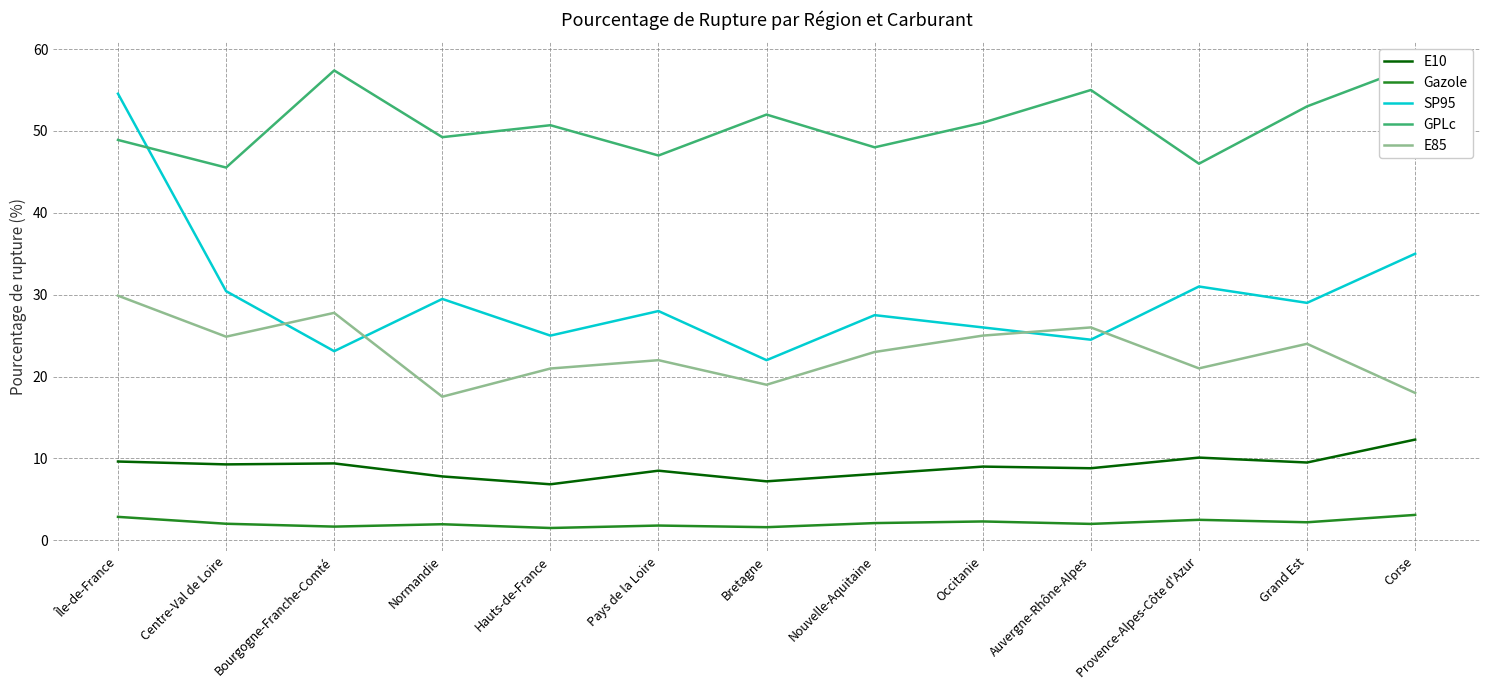

List the labels in order of E85 value, largest first.

Île-de-France, Bourgogne-Franche-Comté, Auvergne-Rhône-Alpes, Occitanie, Centre-Val de Loire, Grand Est, Nouvelle-Aquitaine, Pays de la Loire, Provence-Alpes-Côte d'Azur, Hauts-de-France, Bretagne, Corse, Normandie